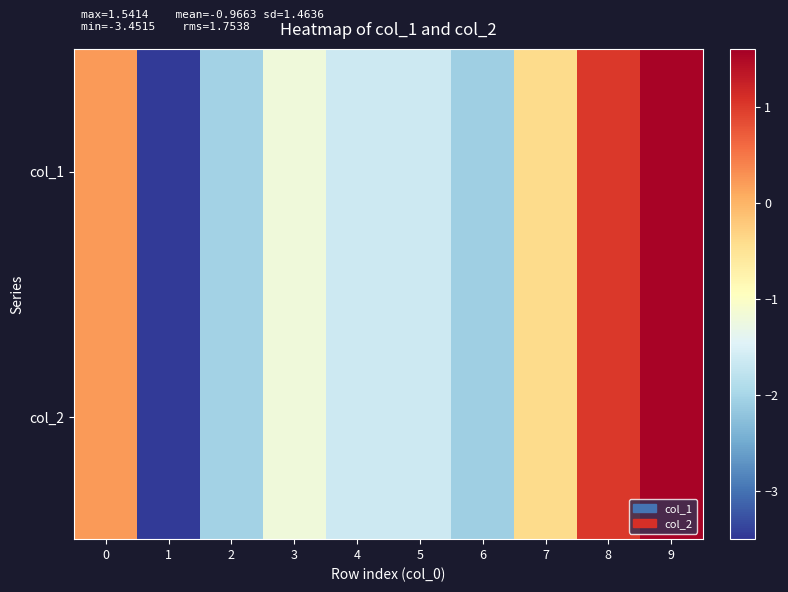

Which series has the largest total across all categories?

col_2